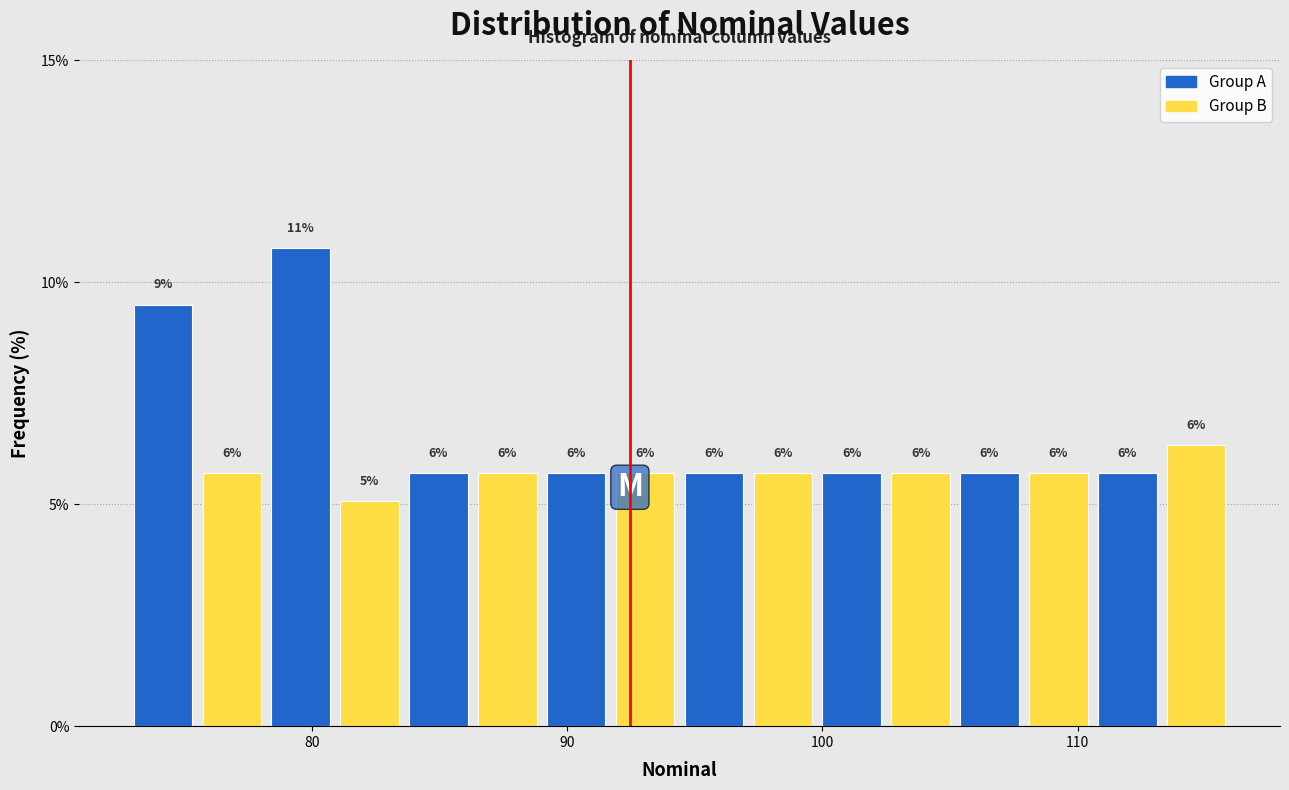

Read against the x-axis, roughly where is the centre of the tallest bar?

80